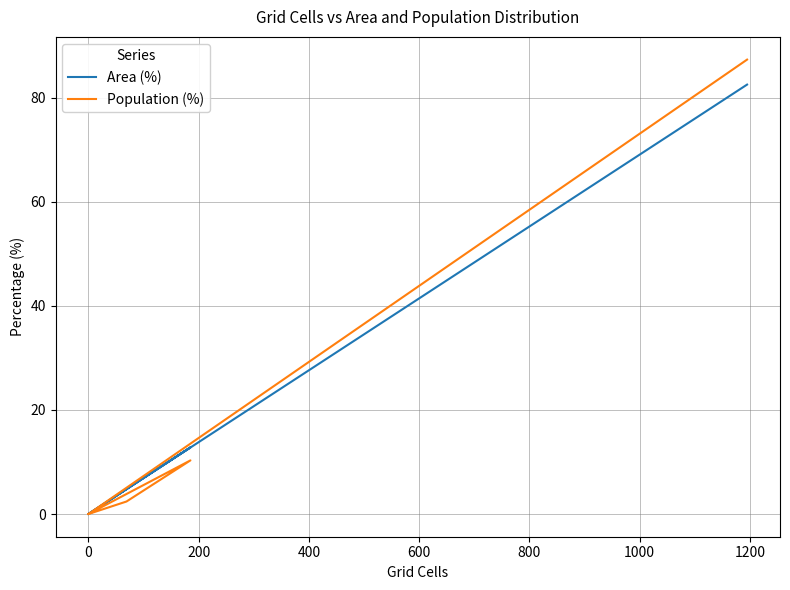

What is the label of the 6th point from the left?

800